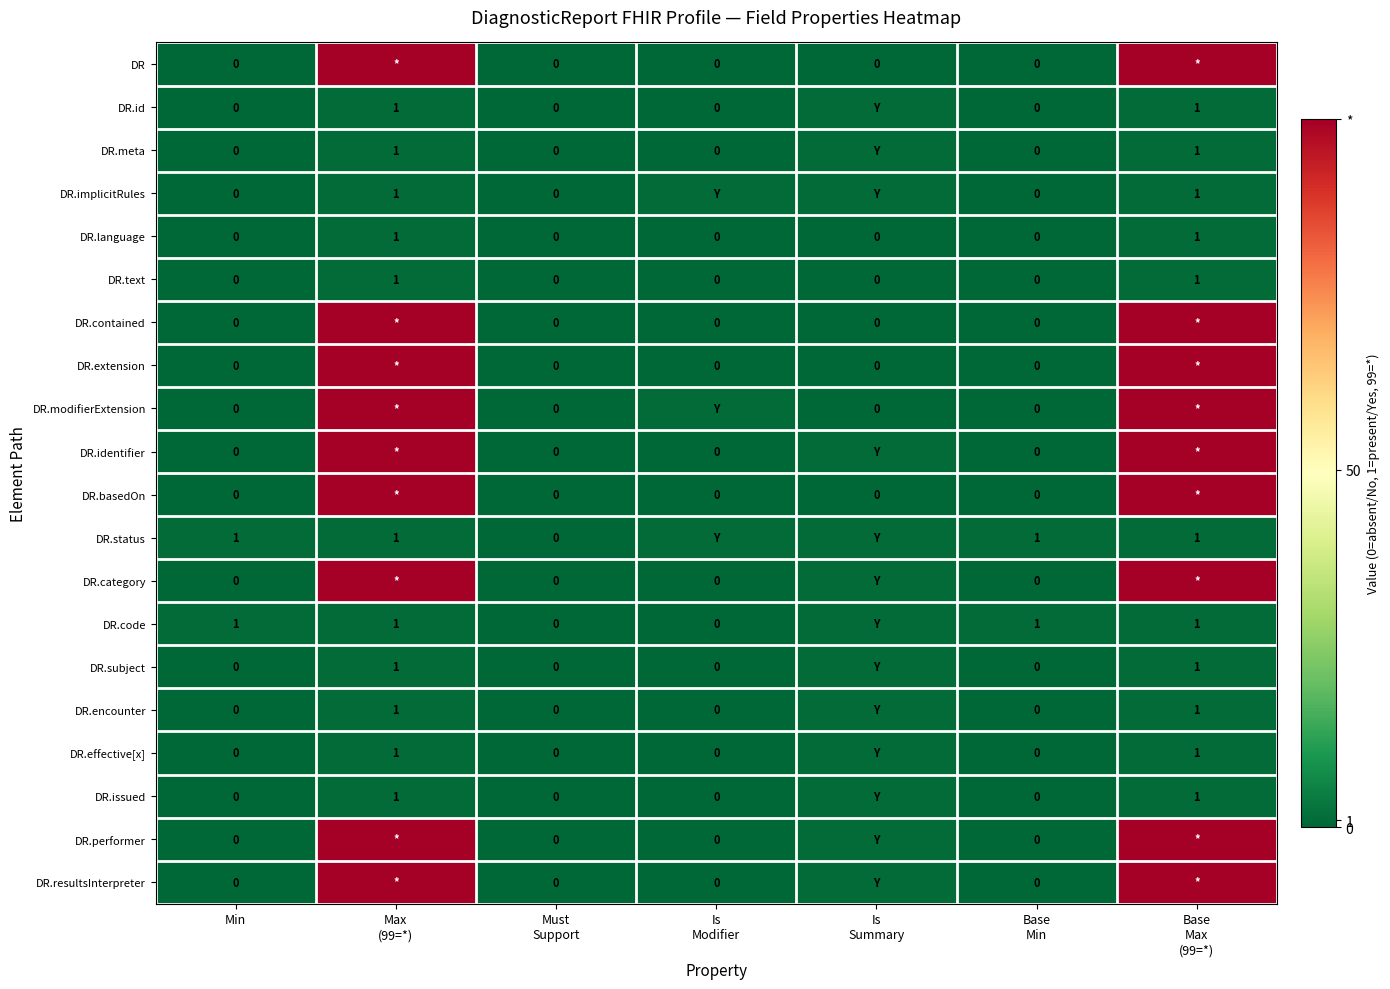

At how many categories does at least one series exceed 98?

2